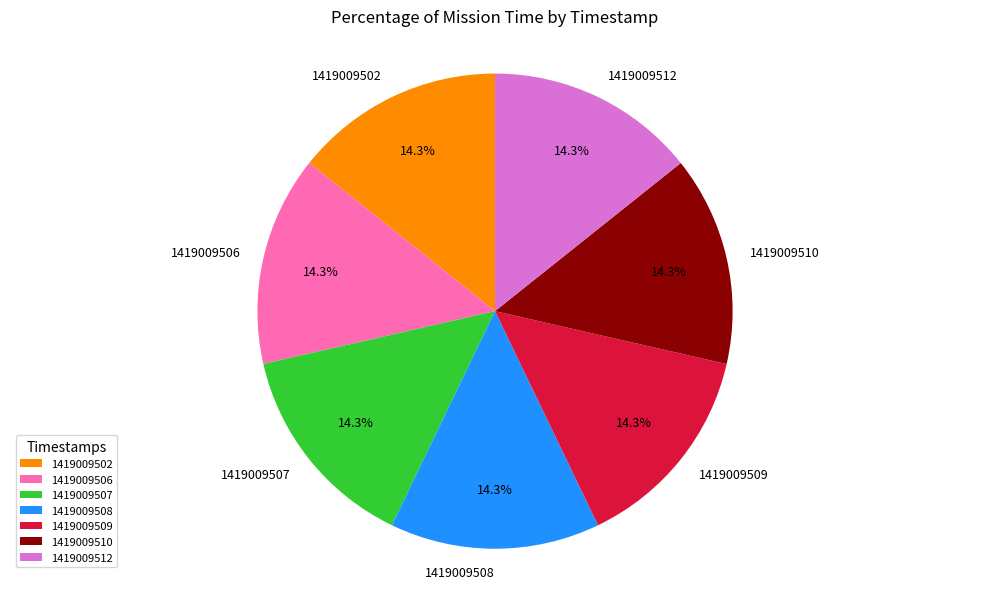

How many segments does this pie chart have?

7